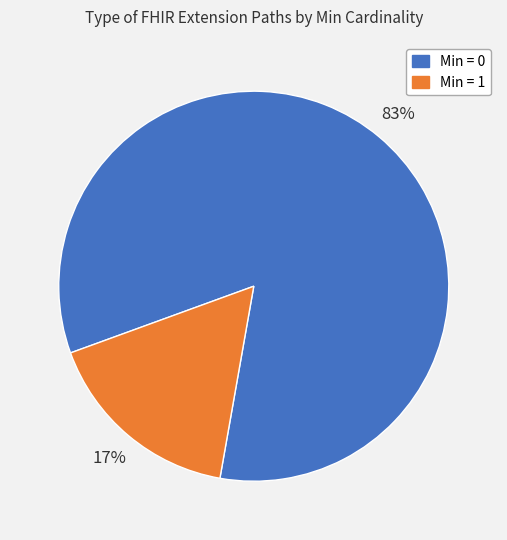

True or false: Min = 1 accounts for 17% of the total.

True